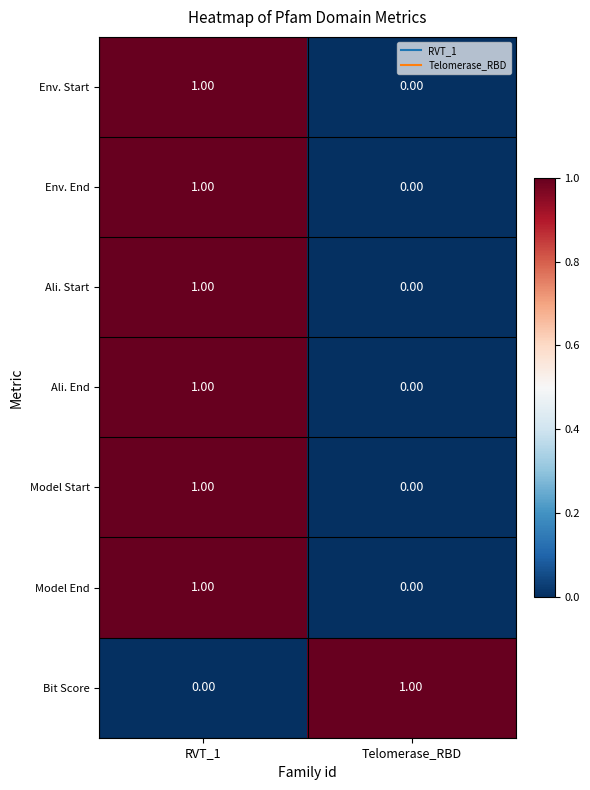

Rank the categories by Model End value from lowest to highest.

Telomerase_RBD, RVT_1